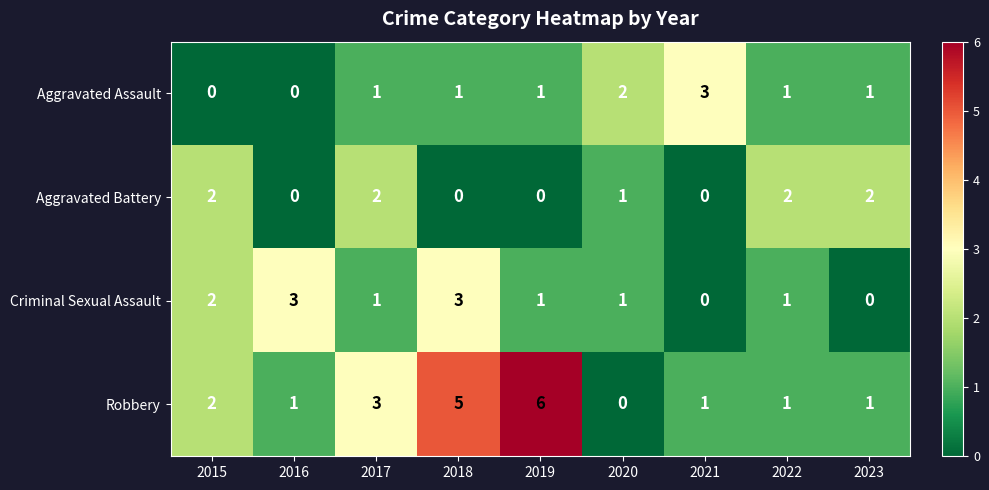

Which series has the widest spread of values?

Robbery